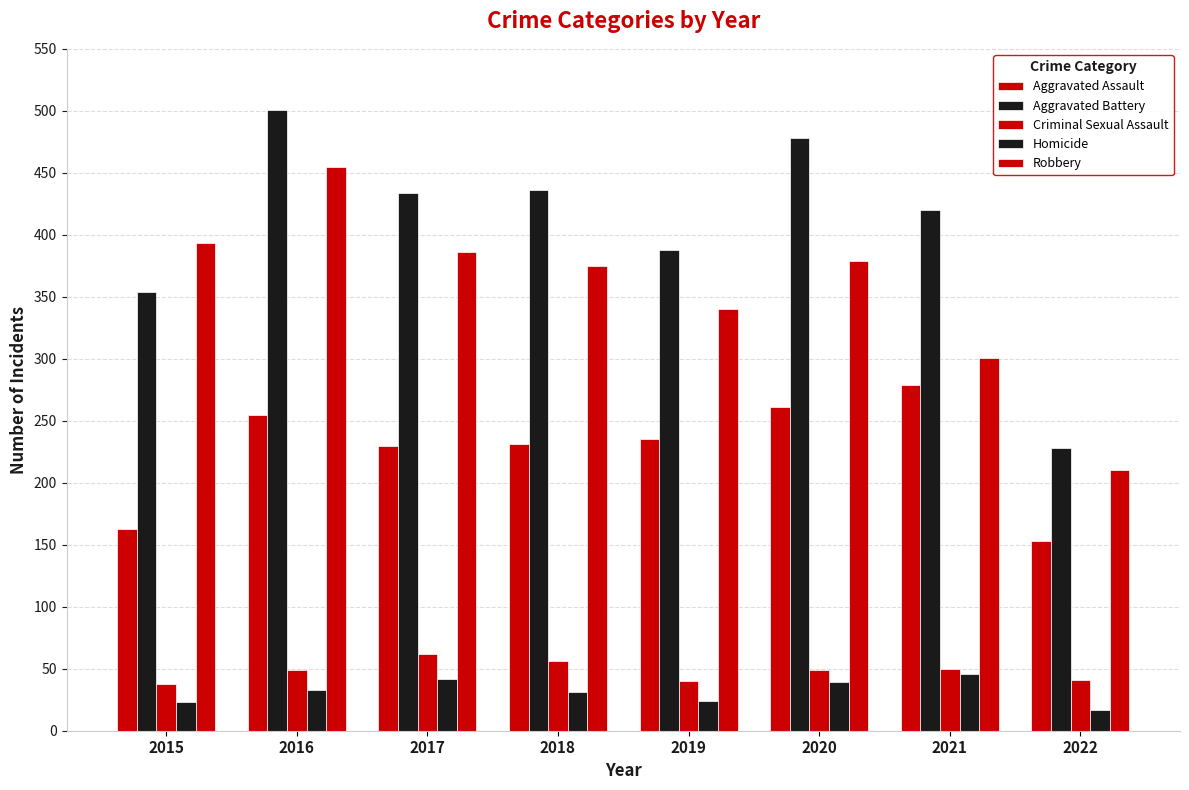

How many data points in Criminal Sexual Assault are less than 49?

3